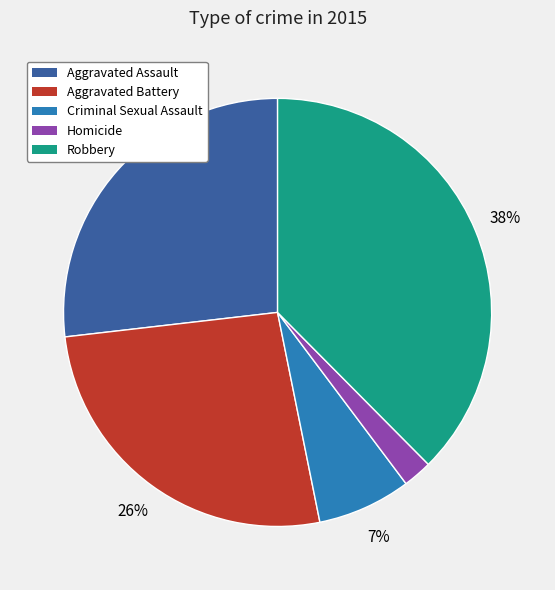

To the nearest percent, what is the combined percentage of Criminal Sexual Assault and Aggravated Battery?

33%